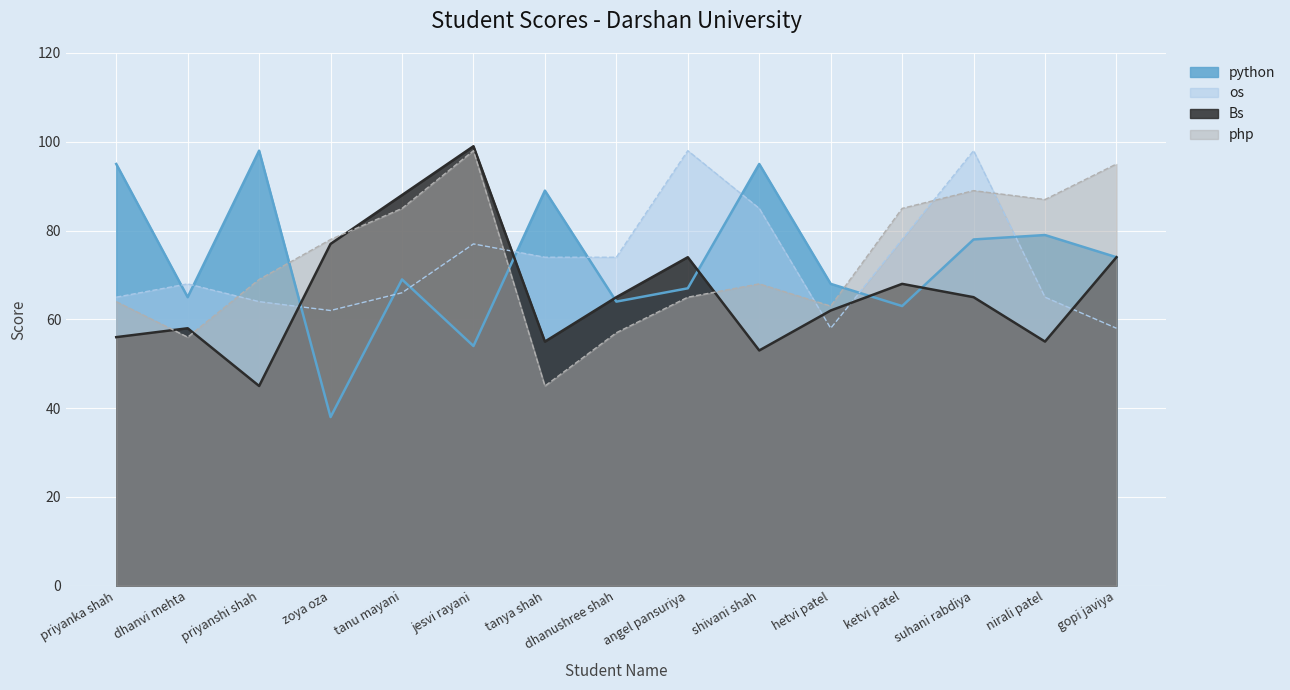

What is the value of the os point at the 2nd from the left?

68